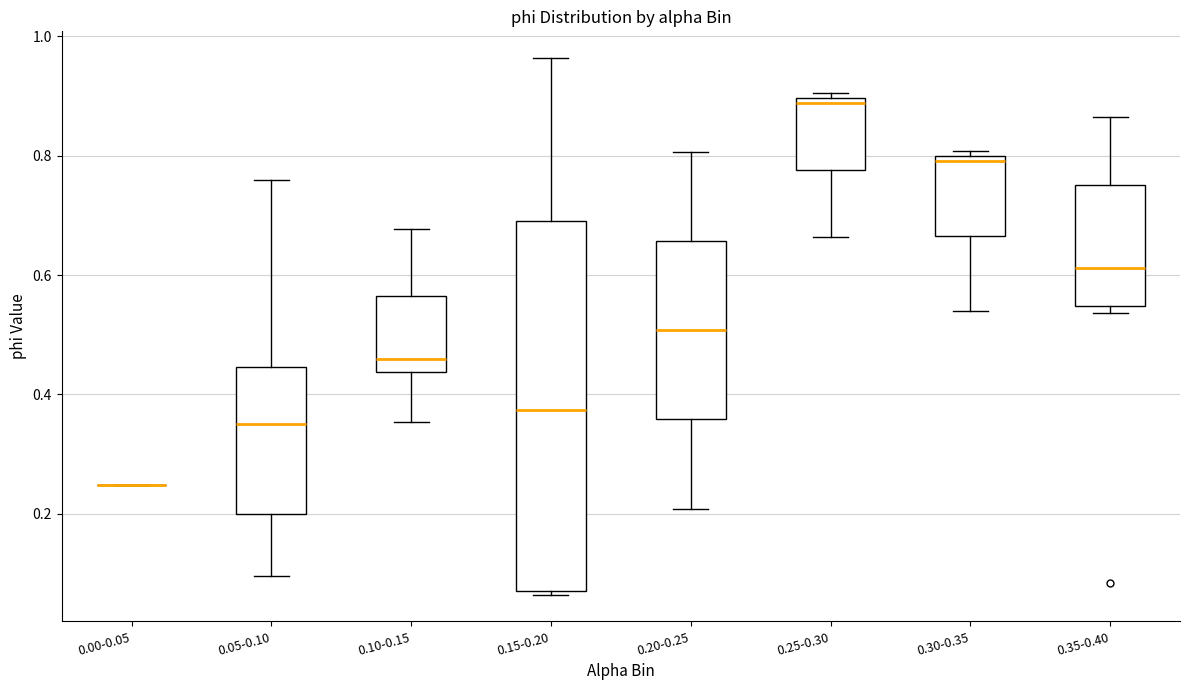

Reading left to right, read every box against the y-axis: the position of its median line, the range the box covers, and the ends of its whiskers. The values are not printed on the chart, so give them approximately, as read against the axis.

0.00-0.05: box collapsed to a line at 0.24, whiskers 0.24 to 0.24
0.05-0.10: median 0.36, box 0.20 to 0.44, whiskers 0.10 to 0.76
0.10-0.15: median 0.46, box 0.44 to 0.56, whiskers 0.36 to 0.68
0.15-0.20: median 0.38, box 0.08 to 0.70, whiskers 0.06 to 0.96
0.20-0.25: median 0.50, box 0.36 to 0.66, whiskers 0.20 to 0.80
0.25-0.30: median 0.88, box 0.78 to 0.90, whiskers 0.66 to 0.90 (just above the box's upper edge)
0.30-0.35: median 0.80 (just below the box's upper edge), box 0.66 to 0.80, whiskers 0.54 to 0.80 (just above the box's upper edge)
0.35-0.40: median 0.62, box 0.54 to 0.76, whiskers 0.54 (just below the box's lower edge) to 0.86